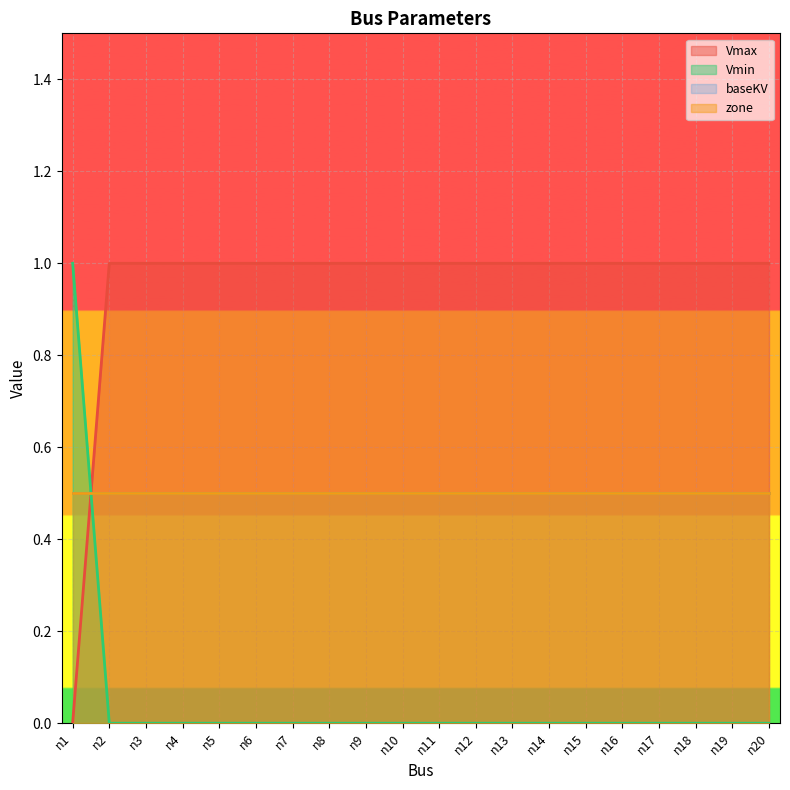

Which label corresponds to the smallest value in the chart?

n1